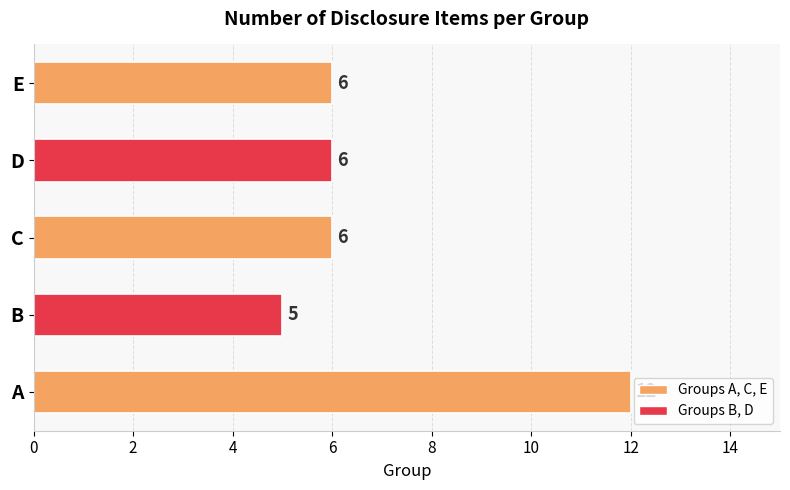

How many bars are there in total?

5